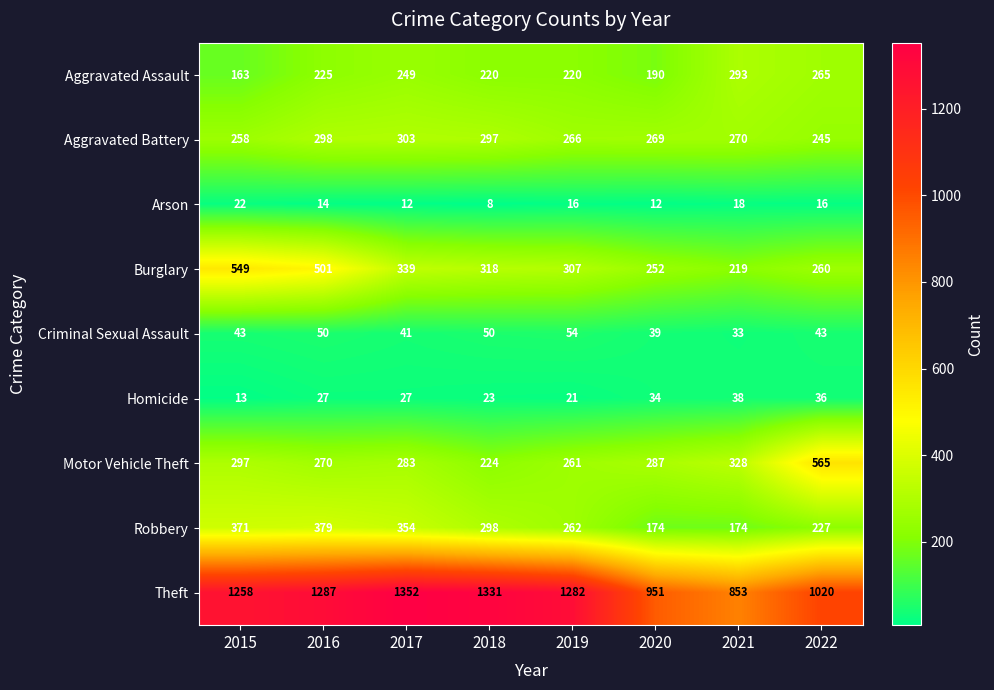

At 2019, list the series in order from largest to smallest.

Theft, Burglary, Aggravated Battery, Robbery, Motor Vehicle Theft, Aggravated Assault, Criminal Sexual Assault, Homicide, Arson